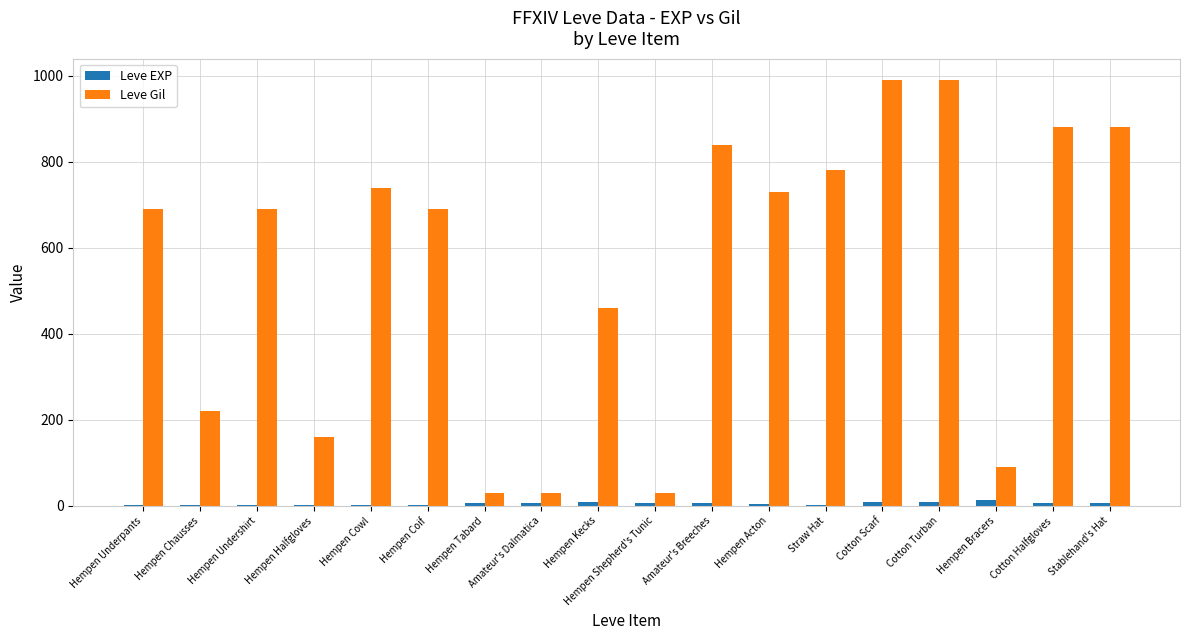

Which series has the largest total across all categories?

Leve Gil